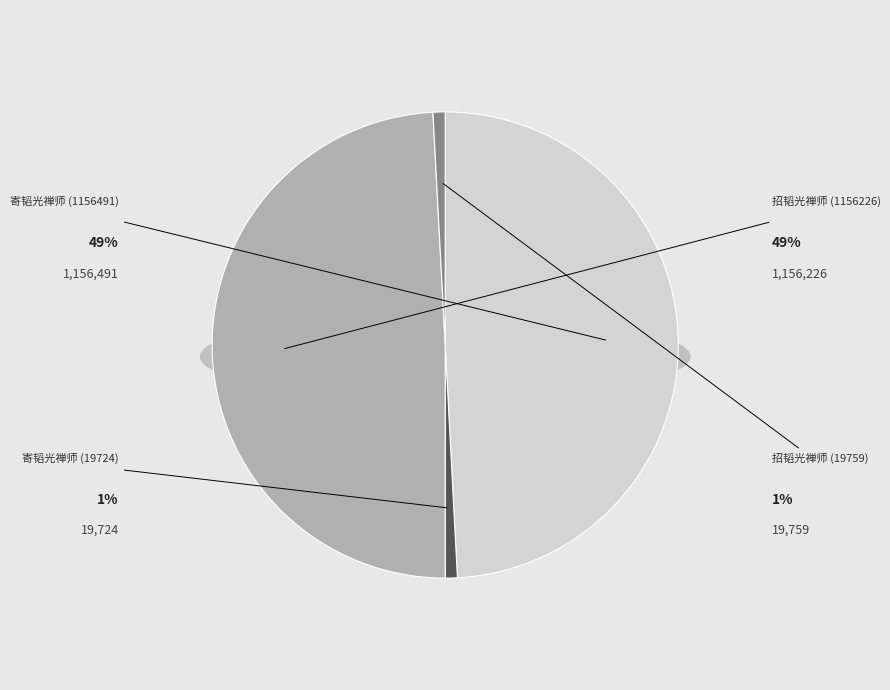

How many slices are in this pie chart?

4